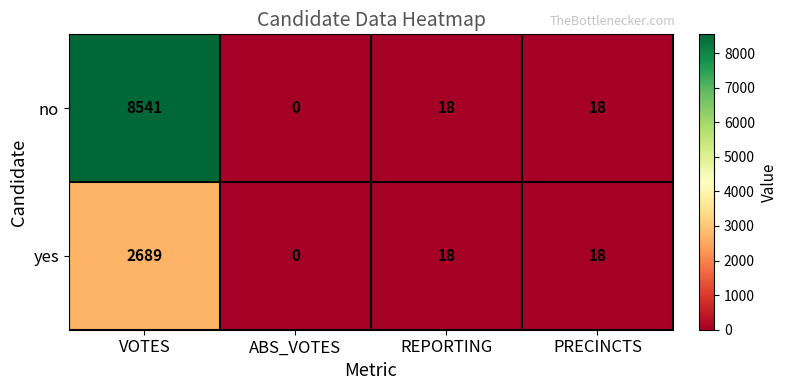

Is it true that no equals 27 at REPORTING?

False